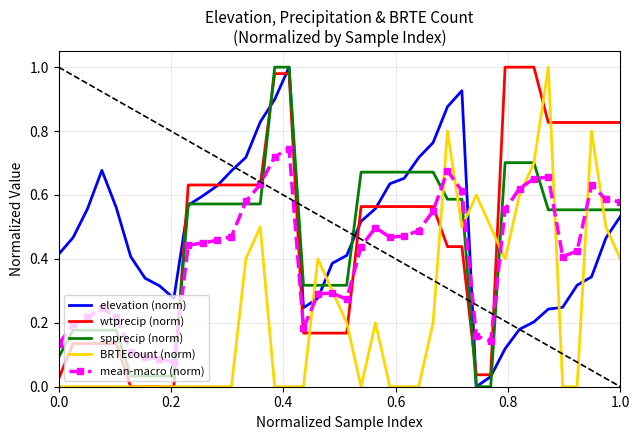

How many interior local peaks does the elevation (norm) series have?

3